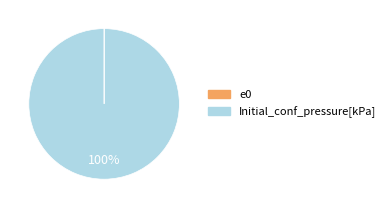

True or false: Initial_conf_pressure[kPa] accounts for 100% of the total.

True